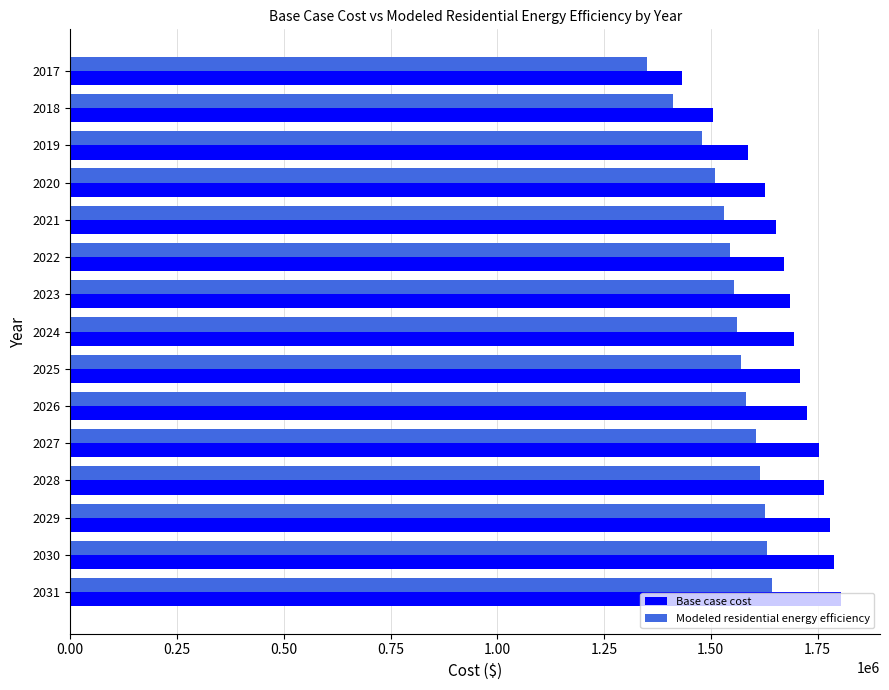

What is the difference between the maximum and second lowest values in the Base case cost series?

300625.0